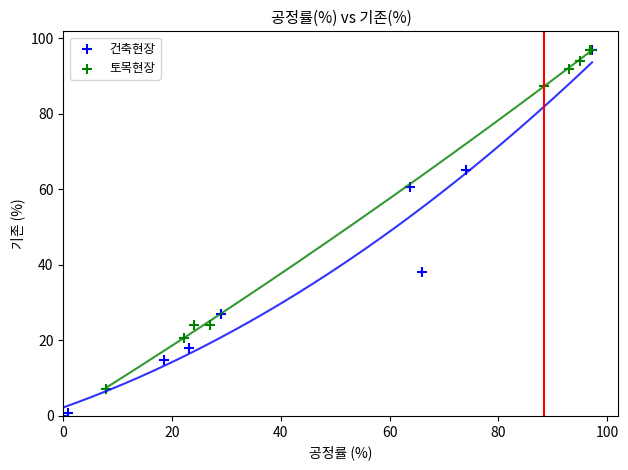

Which series has the widest spread of Y values?

건축현장